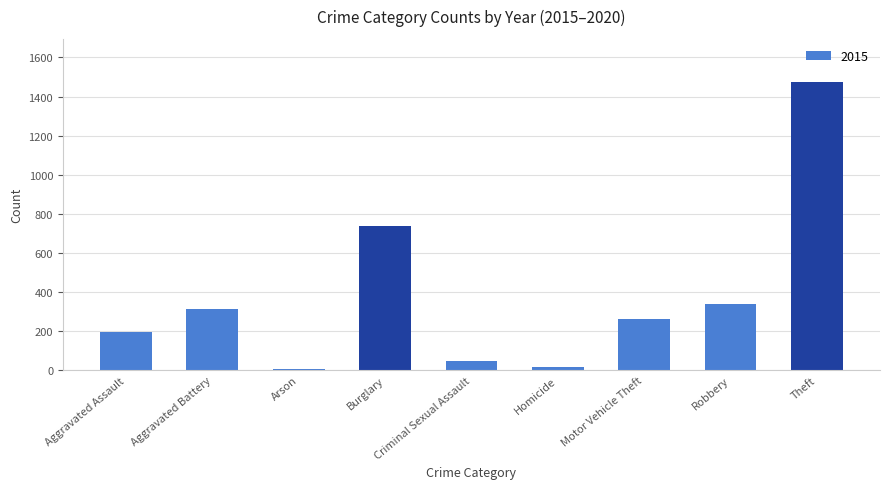

What is the average value?

377